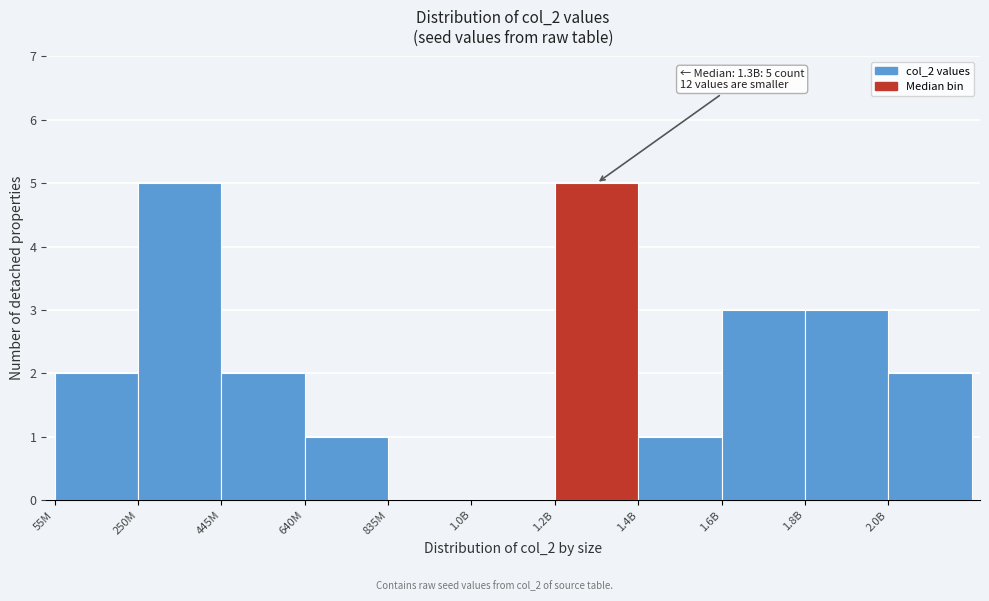

Reading left to right, what are all the values shown in this chart?

55M=2	250M=5	445M=2	640M=1	835M=0	1.0B=0	1.2B=5	1.4B=1	1.6B=3	1.8B=3	2.0B=2